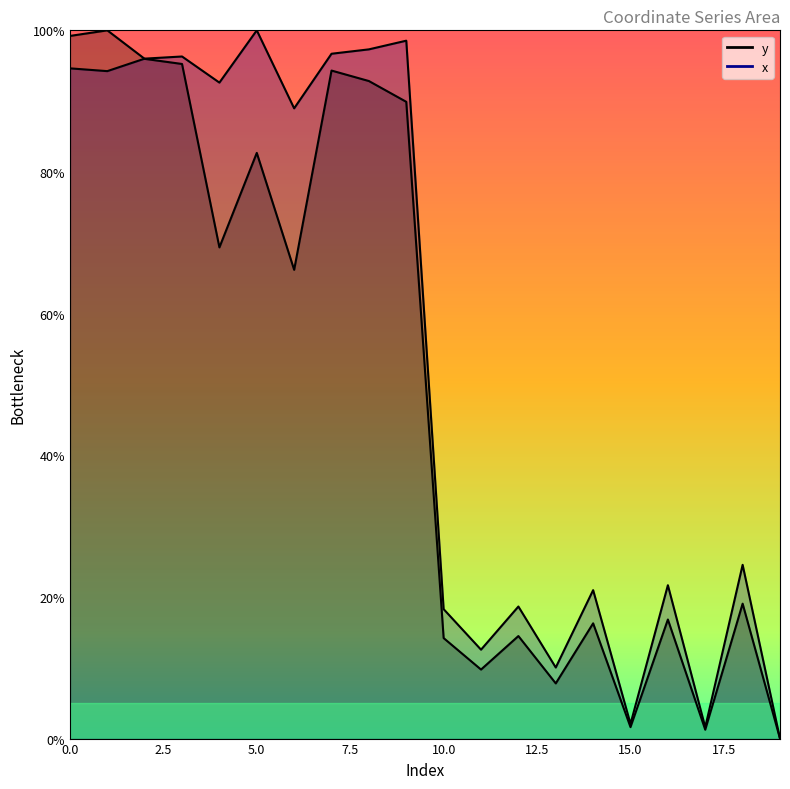

True or false: x has a value of 146.4 at 6.

False